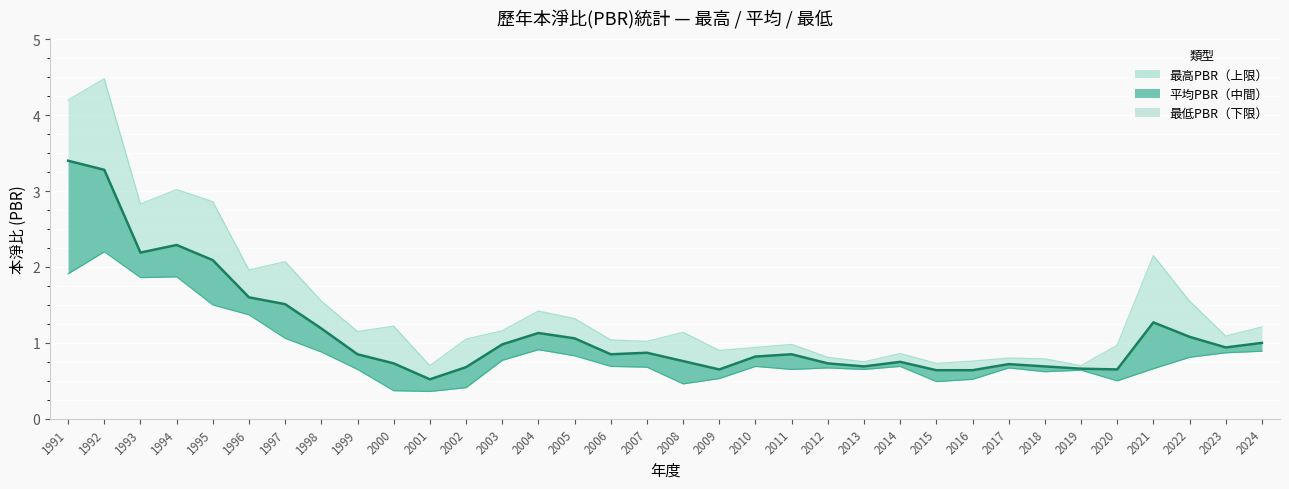

True or false: 最低PBR and 平均PBR_line cross at least once.

False